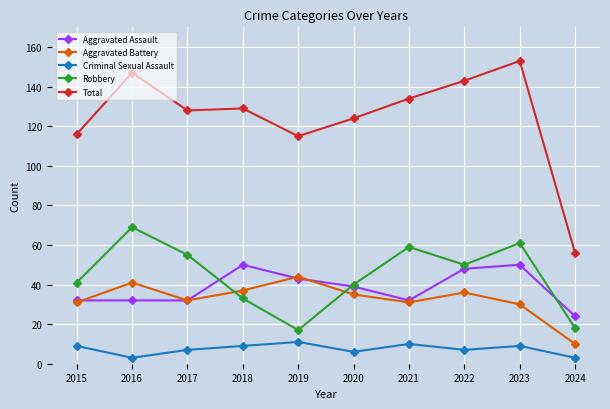

Reading right to left, transcribe all the data shown in this chart.

Aggravated Assault: 24	50	48	32	39	43	50	32	32	32
Aggravated Battery: 10	30	36	31	35	44	37	32	41	31
Criminal Sexual Assault: 3	9	7	10	6	11	9	7	3	9
Robbery: 18	61	50	59	40	17	33	55	69	41
Total: 56	153	143	134	124	115	129	128	147	116